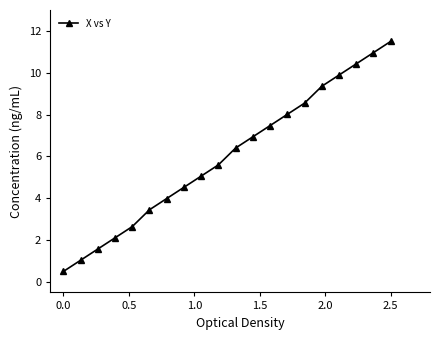

How many data points are above 6?

10